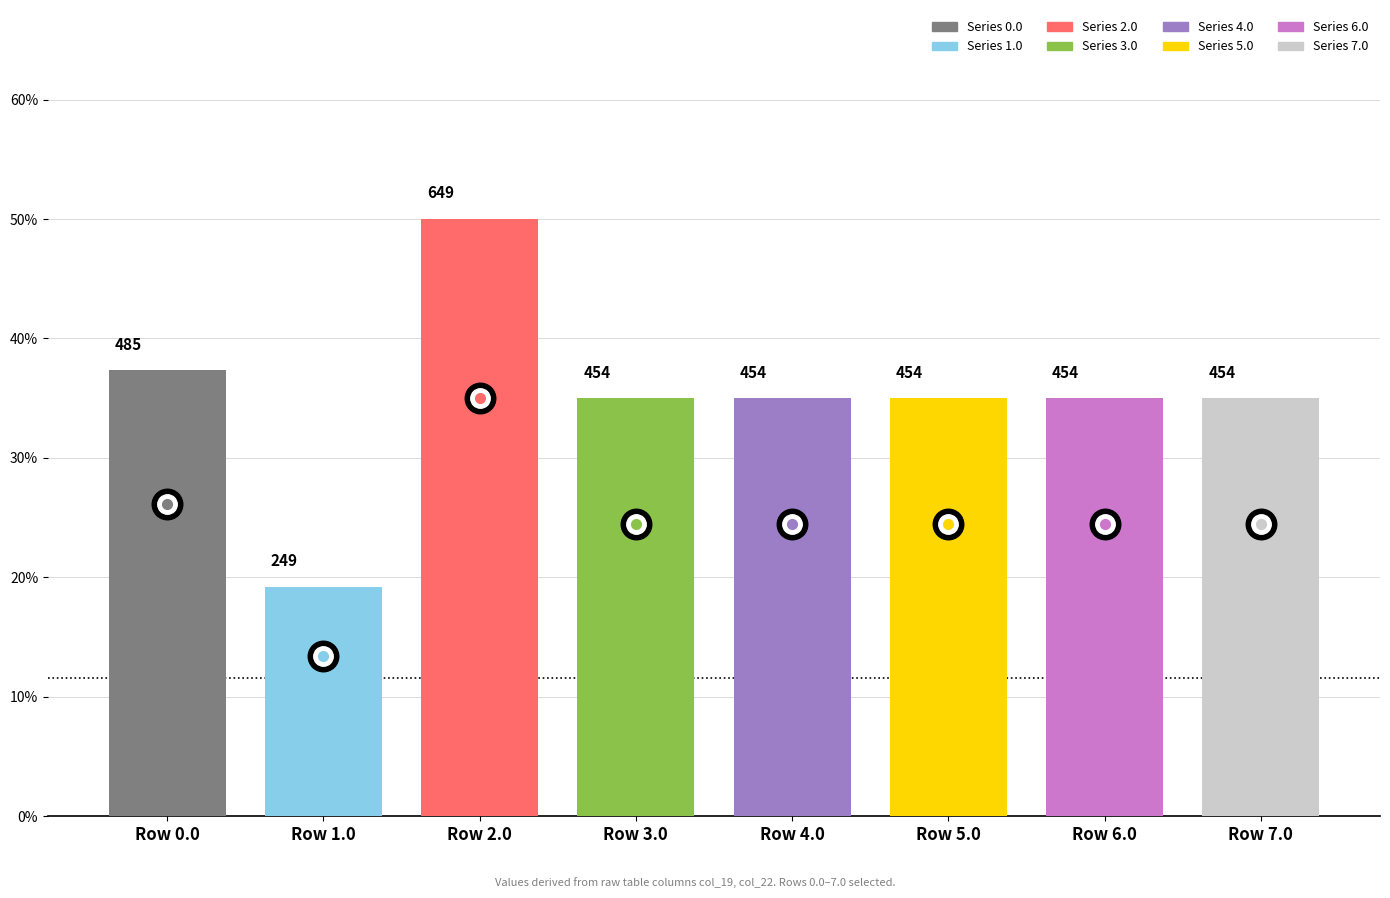

Rank the categories by value from lowest to highest.

Row 1.0, Row 3.0, Row 4.0, Row 5.0, Row 6.0, Row 7.0, Row 0.0, Row 2.0